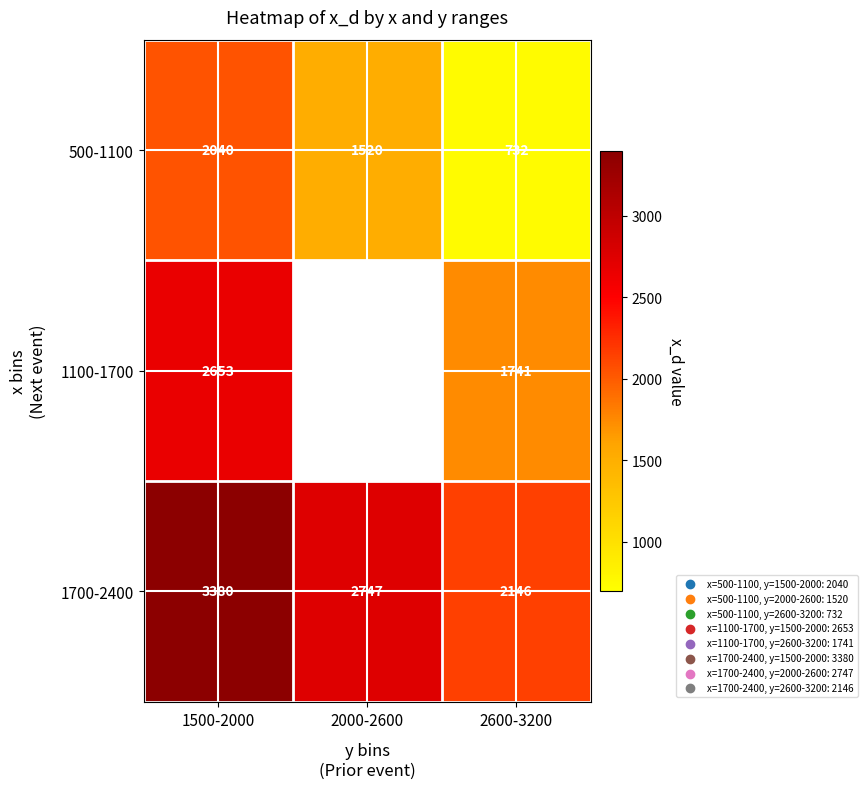

What is the minimum value shown in the chart?

732.0